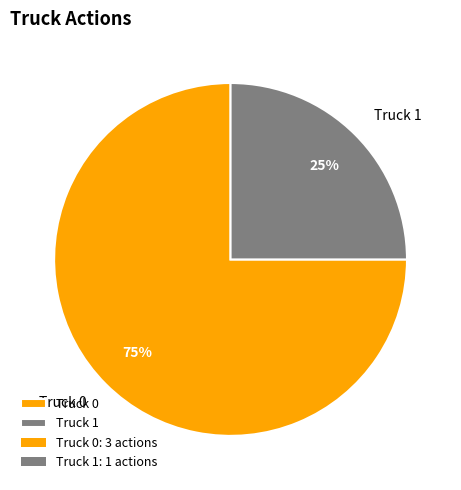

To the nearest percent, what portion does Truck 1 represent?

25%